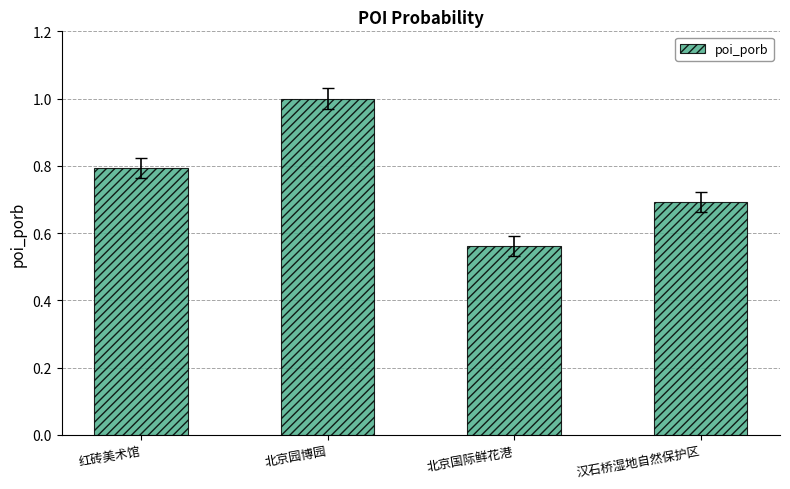

What is the value of the 4th bar from the left?

0.7